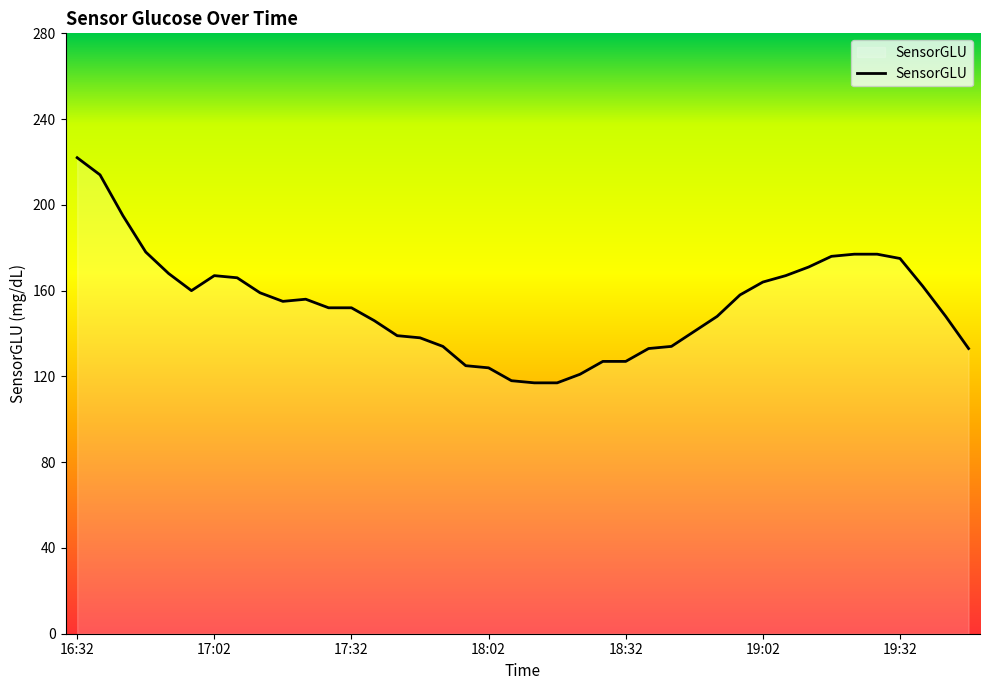

What is the maximum value shown in the chart?

222